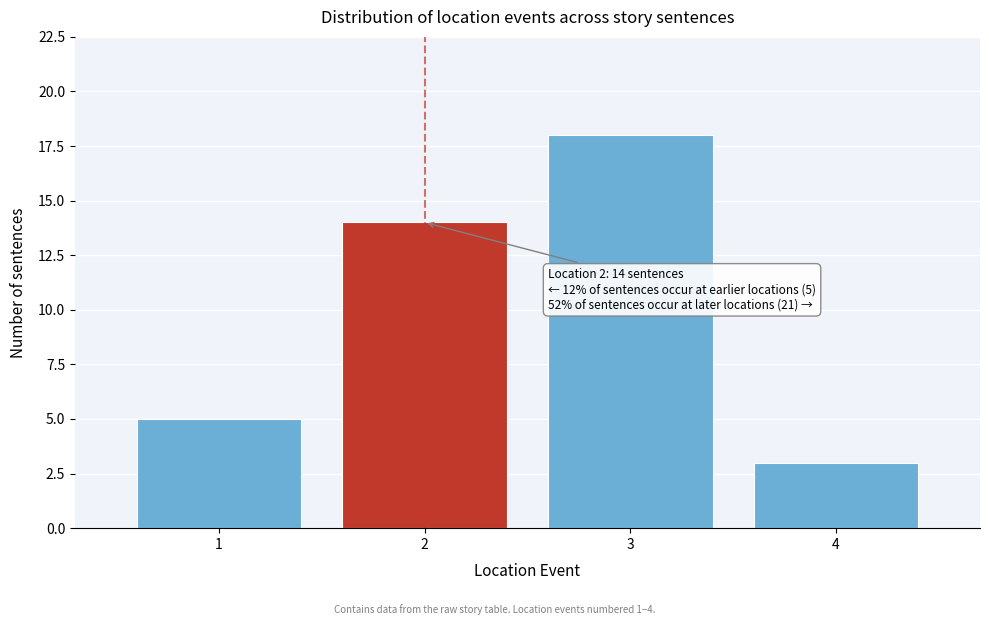

Over which range of the x-axis is the bar tallest?

2.5 to 3.5